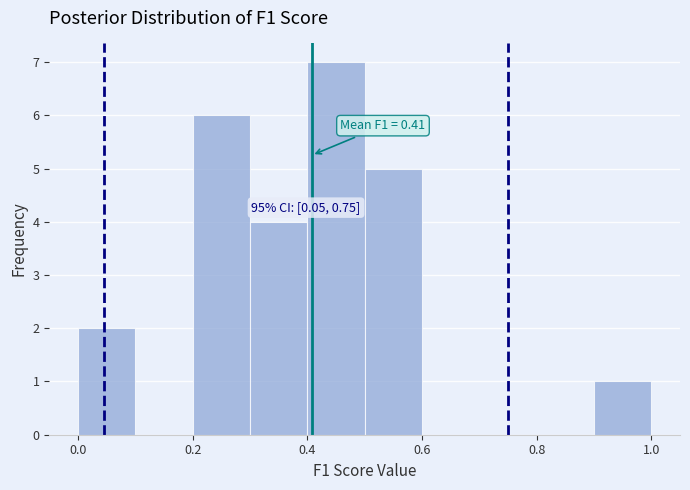

Over which range of the x-axis is the bar tallest?

0.4 to 0.5